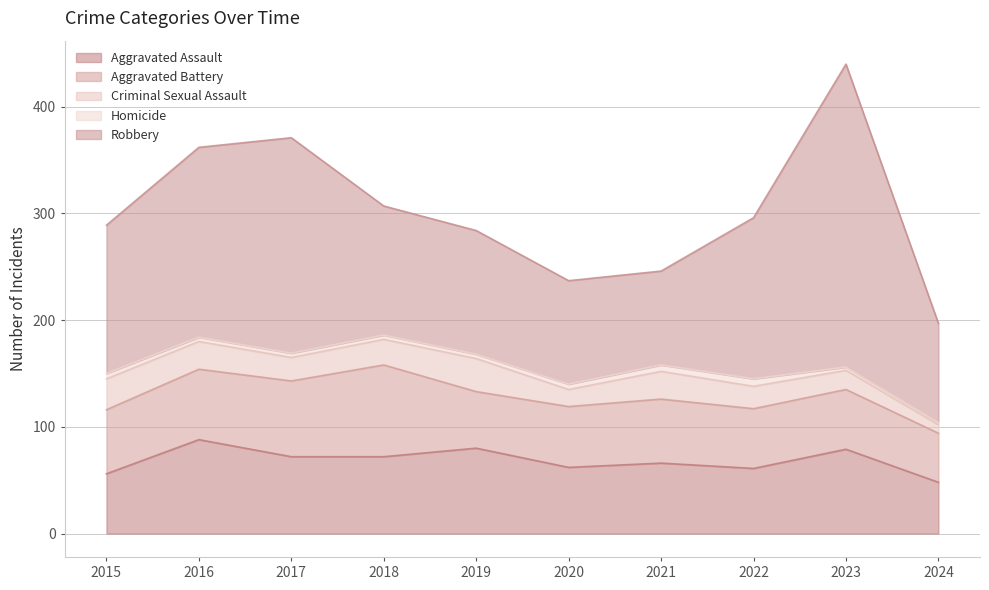

At which label does Criminal Sexual Assault reach its minimum?

2024